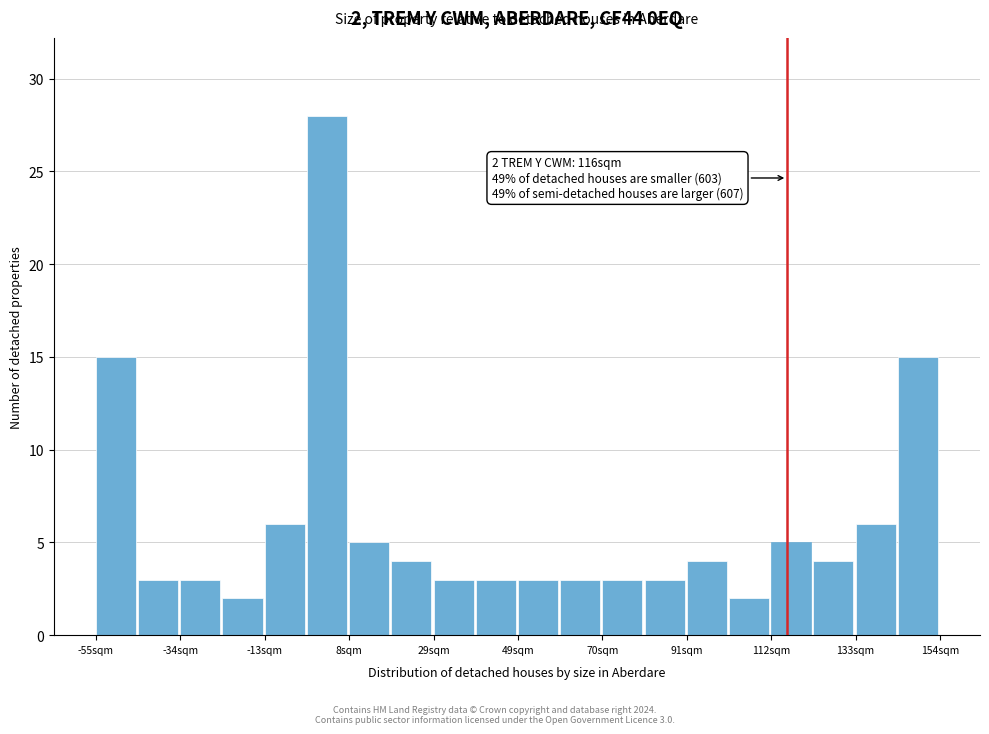

Around what value on the x-axis is the tallest bar? Give the approximate position of its centre, as read against the axis.

0